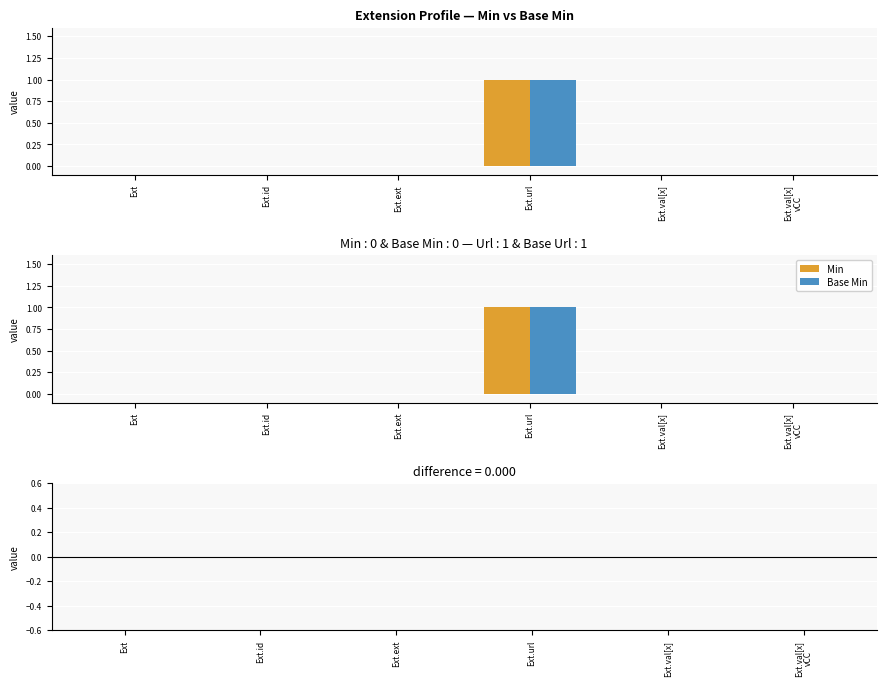

Reading right to left, list all the values displayed in this chart.

Min: Ext.val[x]
vCC=0	Ext.val[x]=0	Ext.url=1	Ext.ext=0	Ext.id=0	Ext=0
Base Min: Ext.val[x]
vCC=0	Ext.val[x]=0	Ext.url=1	Ext.ext=0	Ext.id=0	Ext=0
Min − Base Min (pos): Ext.val[x]
vCC=0	Ext.val[x]=0	Ext.url=0	Ext.ext=0	Ext.id=0	Ext=0
Min − Base Min (neg): Ext.val[x]
vCC=0	Ext.val[x]=0	Ext.url=0	Ext.ext=0	Ext.id=0	Ext=0